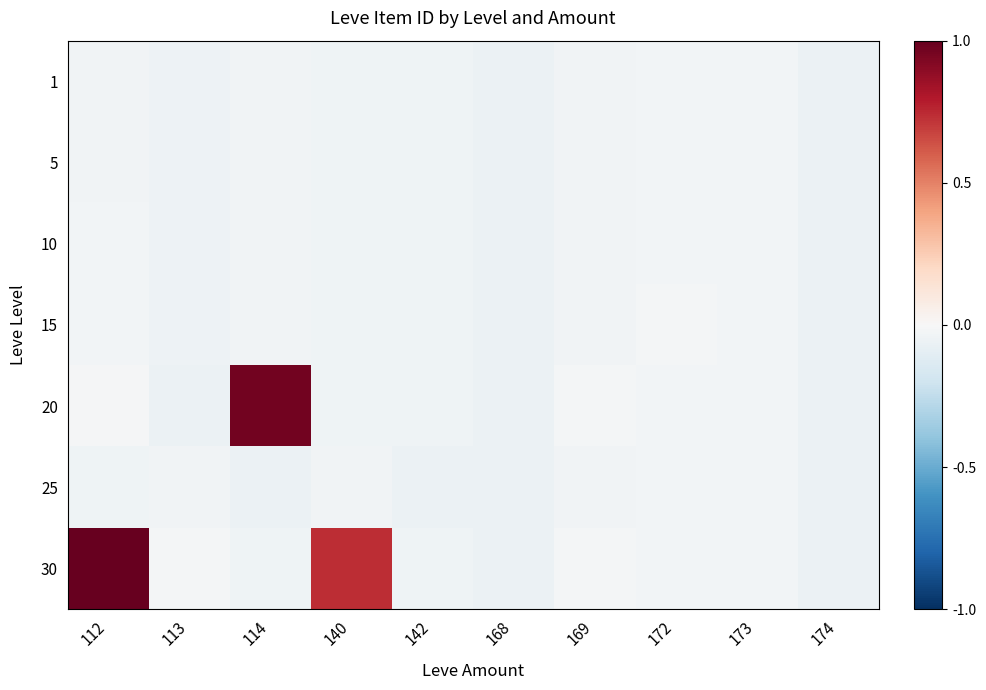

Reading right to left, what are all the values shown in this chart?

1: 174=-0.1	173=-0.0	172=-0.0	169=-0.0	168=-0.1	142=-0.0	140=-0.0	114=-0.0	113=-0.0	112=-0.0
5: 174=-0.1	173=-0.0	172=-0.0	169=-0.0	168=-0.1	142=-0.0	140=-0.0	114=-0.0	113=-0.0	112=-0.0
10: 174=-0.1	173=-0.0	172=-0.0	169=-0.0	168=-0.1	142=-0.0	140=-0.0	114=-0.0	113=-0.0	112=-0.0
15: 174=-0.1	173=-0.0	172=-0.0	169=-0.0	168=-0.1	142=-0.0	140=-0.0	114=-0.0	113=-0.0	112=-0.0
20: 174=-0.1	173=-0.0	172=-0.0	169=-0.0	168=-0.1	142=-0.0	140=-0.0	114=1.0	113=-0.1	112=-0.0
25: 174=-0.1	173=-0.0	172=-0.0	169=-0.0	168=-0.1	142=-0.1	140=-0.0	114=-0.1	113=-0.0	112=-0.0
30: 174=-0.1	173=-0.0	172=-0.0	169=-0.0	168=-0.1	142=-0.0	140=0.7	114=-0.0	113=-0.0	112=1.0